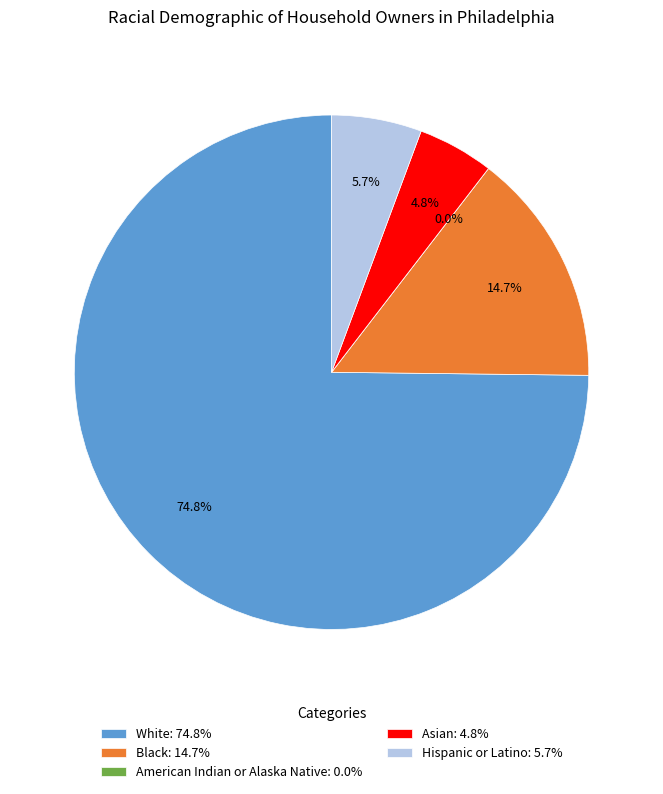

To the nearest percent, what percentage of the pie is White?

75%